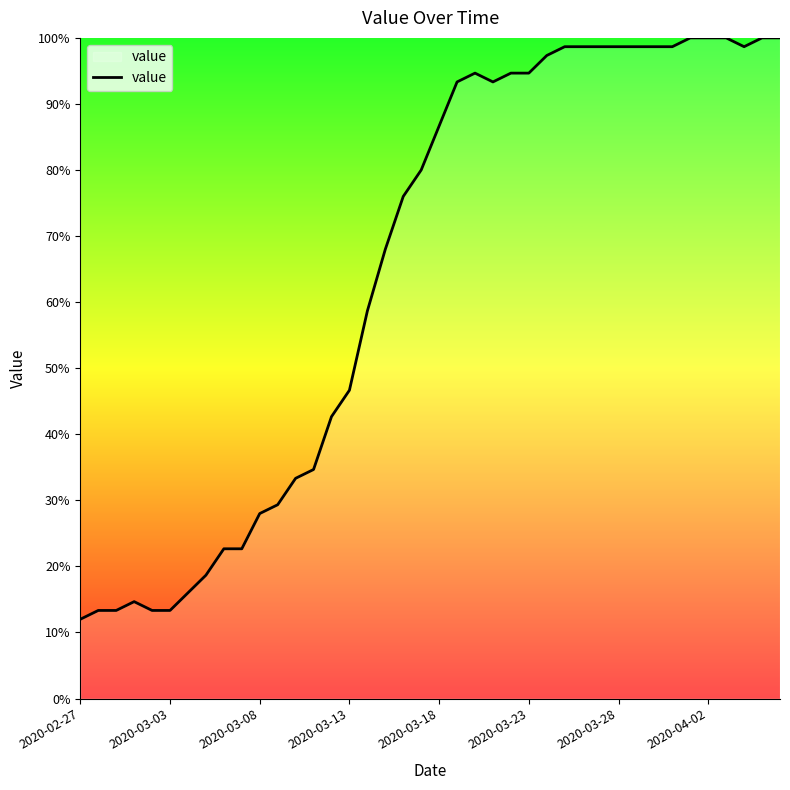

Reading left to right, list all the values displayed in this chart.

12.0	13.3	13.3	14.7	13.3	13.3	16.0	18.7	22.7	22.7	28.0	29.3	33.3	34.7	42.7	46.7	58.7	68.0	76.0	80.0	86.7	93.3	94.7	93.3	94.7	94.7	97.3	98.7	98.7	98.7	98.7	98.7	98.7	98.7	100.0	100.0	100.0	98.7	100.0	100.0